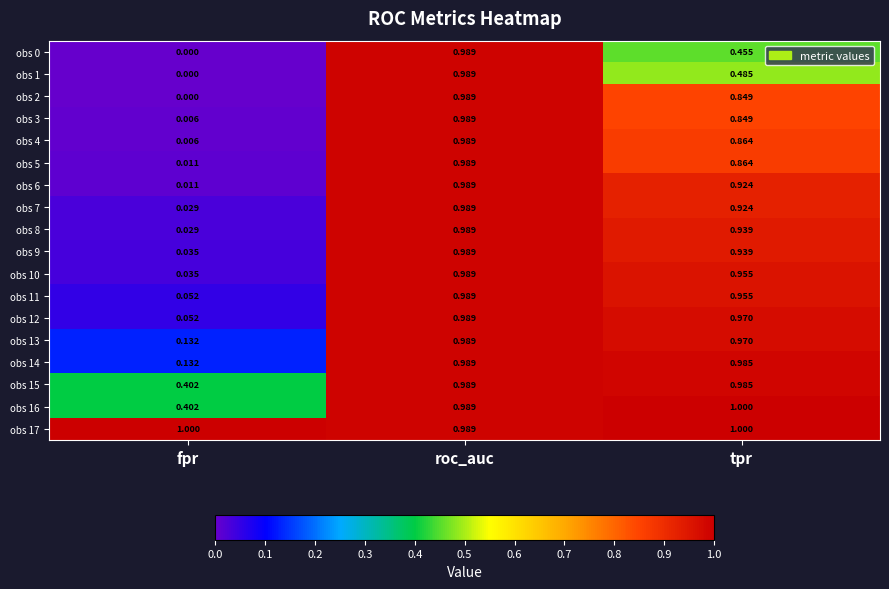

Which category has the lowest value in the obs 14 series?

fpr